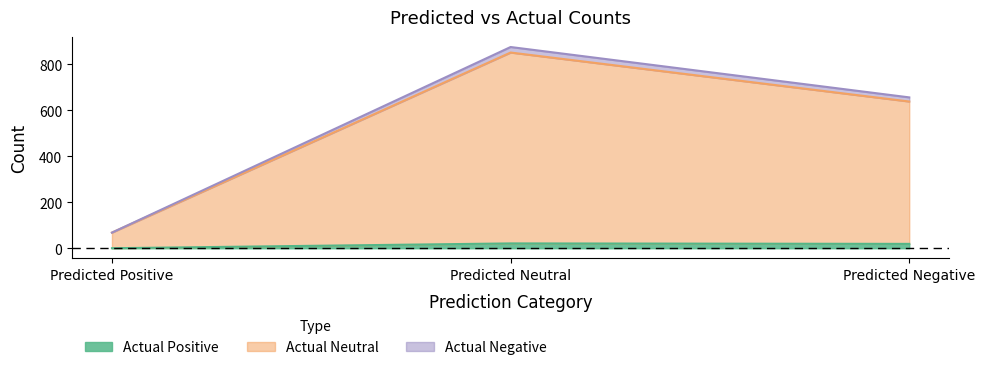

List the labels in order of Actual Negative value, largest first.

Predicted Neutral, Predicted Negative, Predicted Positive